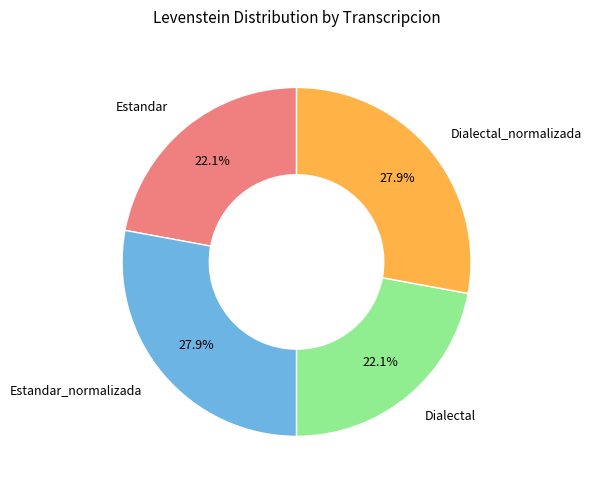

Which has a higher value, Dialectal_normalizada or Estandar?

Dialectal_normalizada